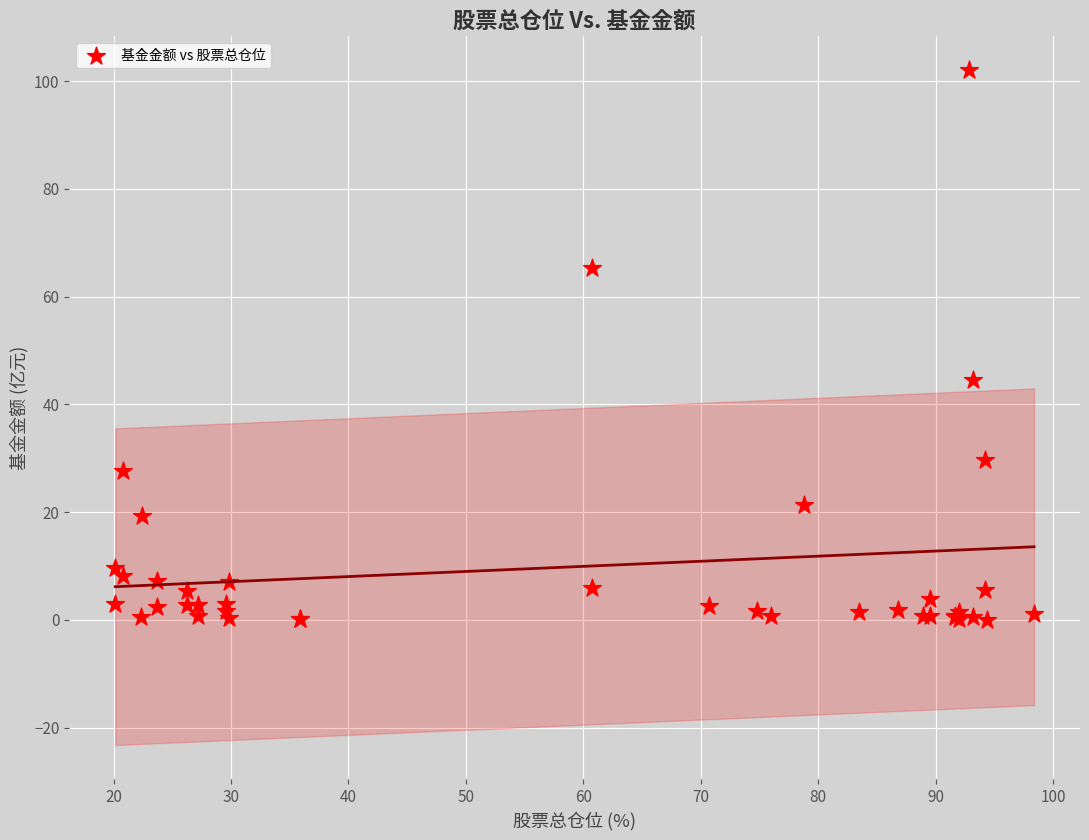

What Y value in the scatter plot is closest to 51?

44.6